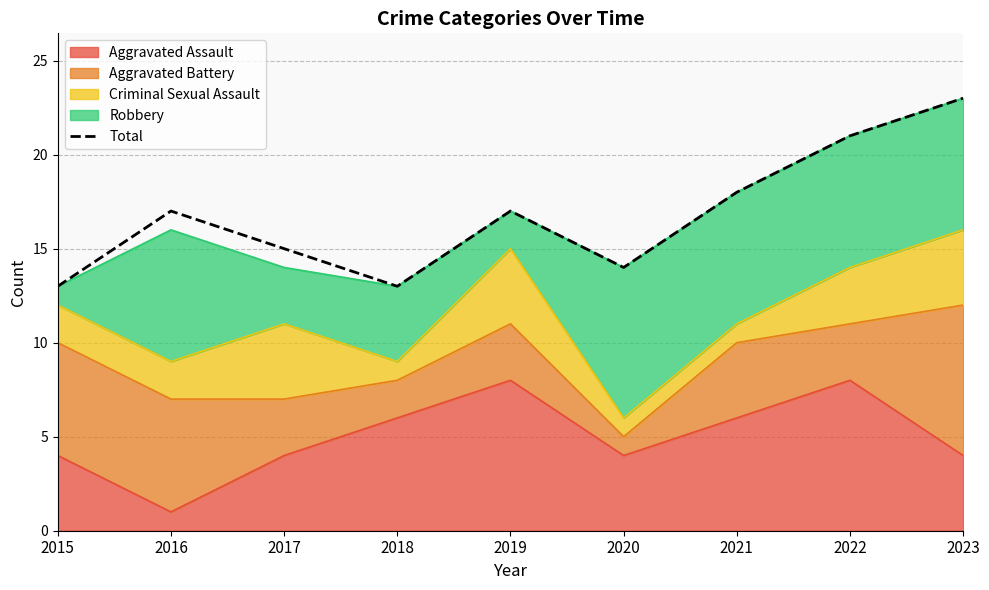

How many interior local peaks (higher than both neighbors) does the data have?

2